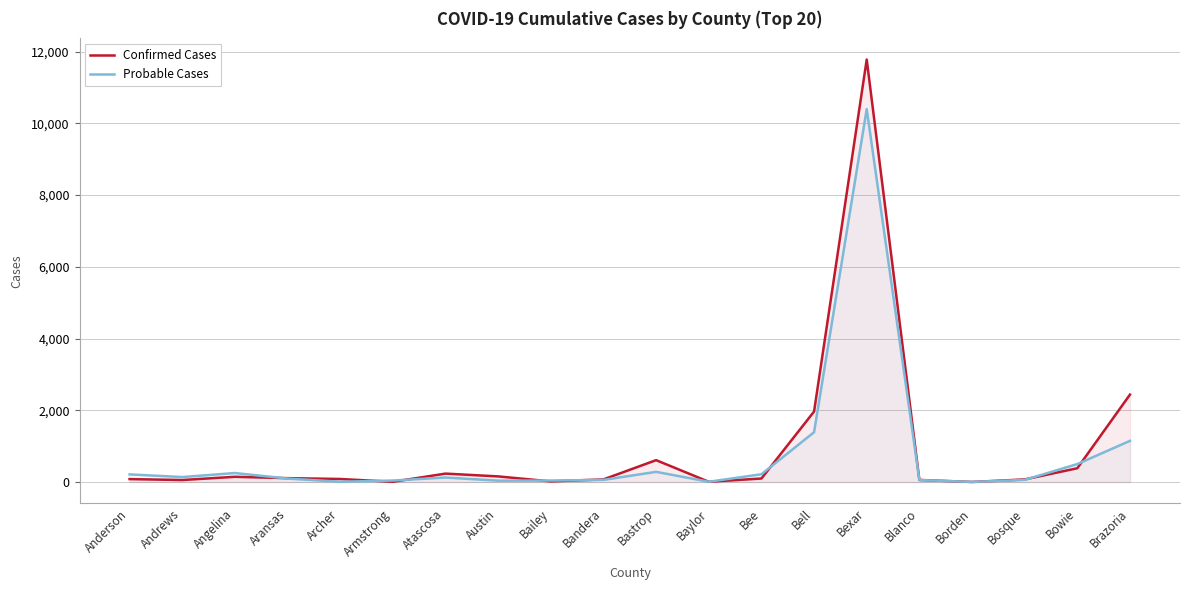

Is the value of Probable Cases at Aransas greater than the value of Confirmed Cases at Angelina?

No